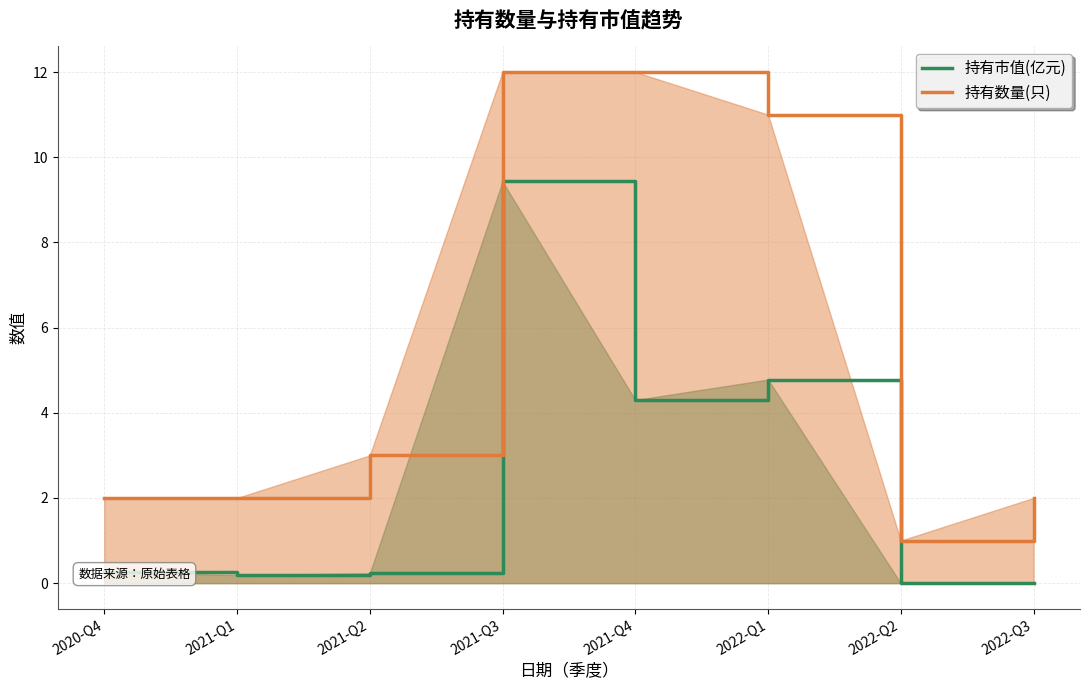

Does the chart display data point markers on the line(s)?

No